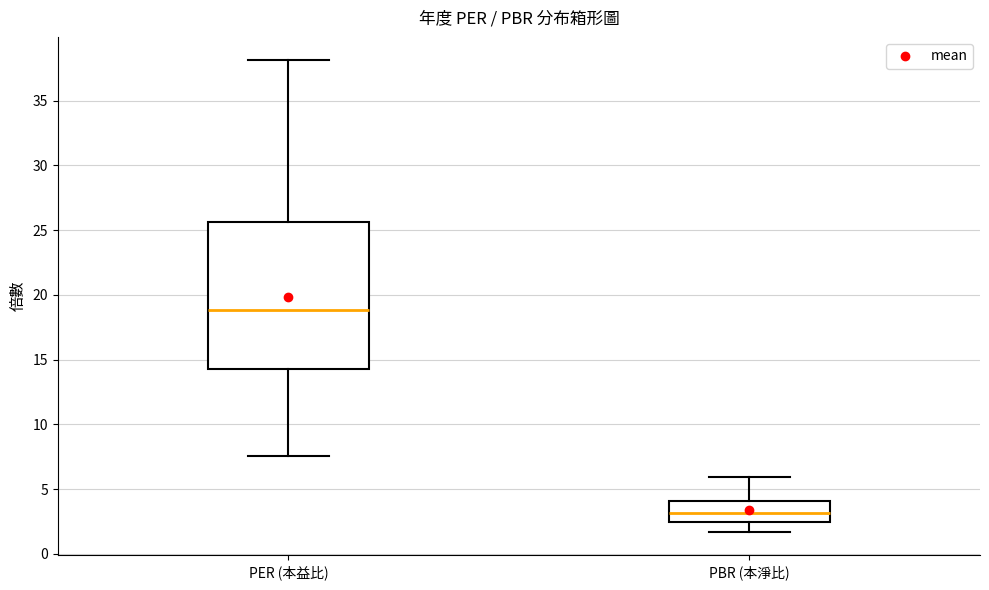

Reading left to right, transcribe this box plot: for each box, give where its median line is, the range the box spans, and where its two whiskers end, as read against the y-axis. The values are not printed on the chart, so give them approximately, as read against the axis.

PER (本益比): median 19.0, box 14.5 to 25.5, whiskers 7.5 to 38.0
PBR (本淨比): median 3.0, box 2.5 to 4.0, whiskers 1.5 to 6.0